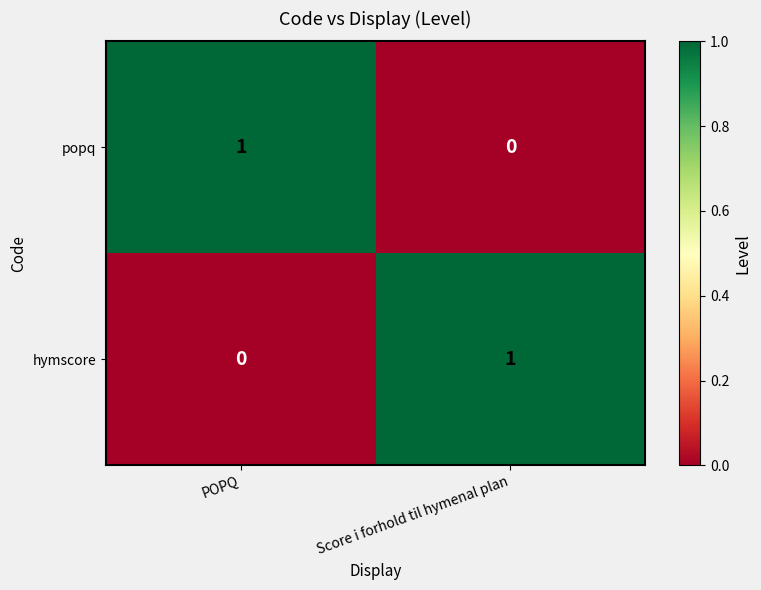

At which label is popq closest to 0?

Score i forhold til hymenal plan